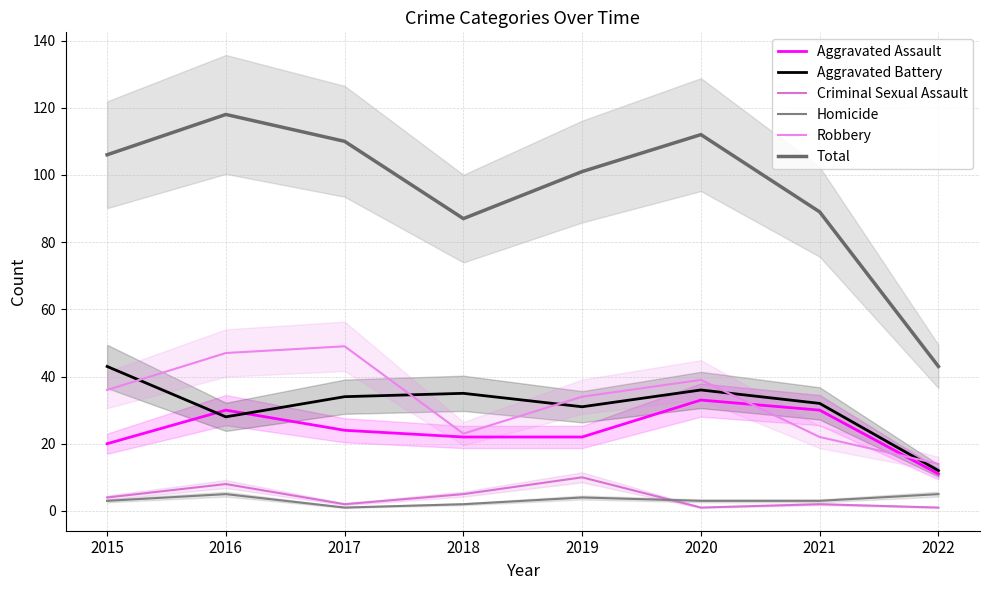

How many series are shown in this chart?

6